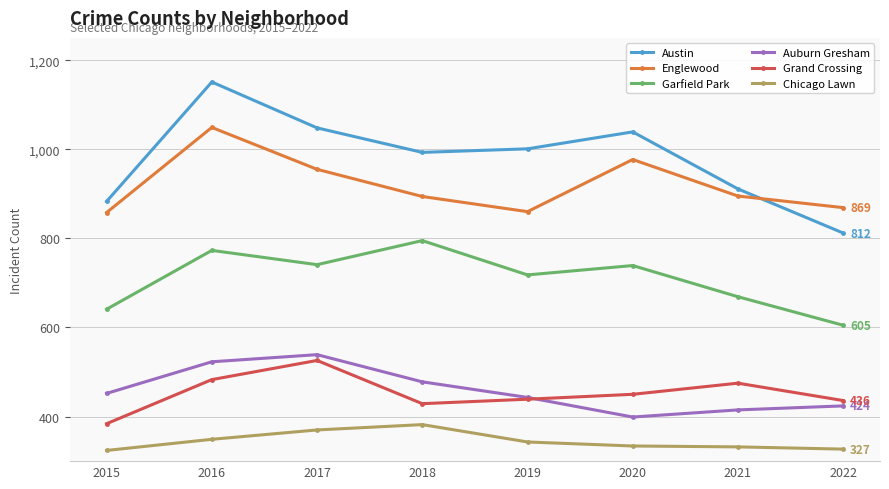

Which category has the highest value across all series?

2016